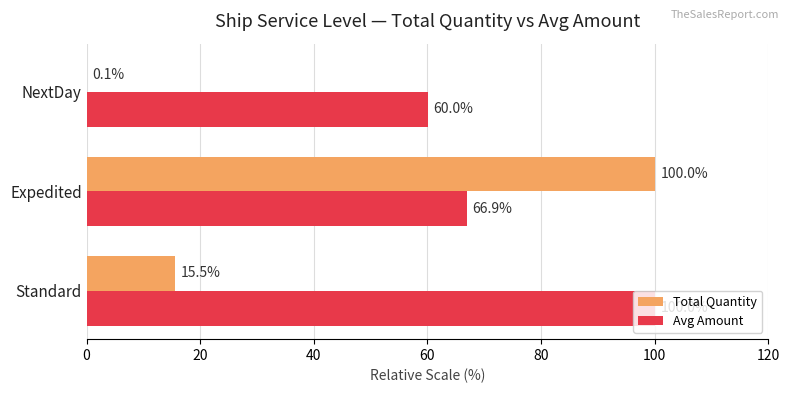

What is the highest value of the Total Quantity series?

100.0